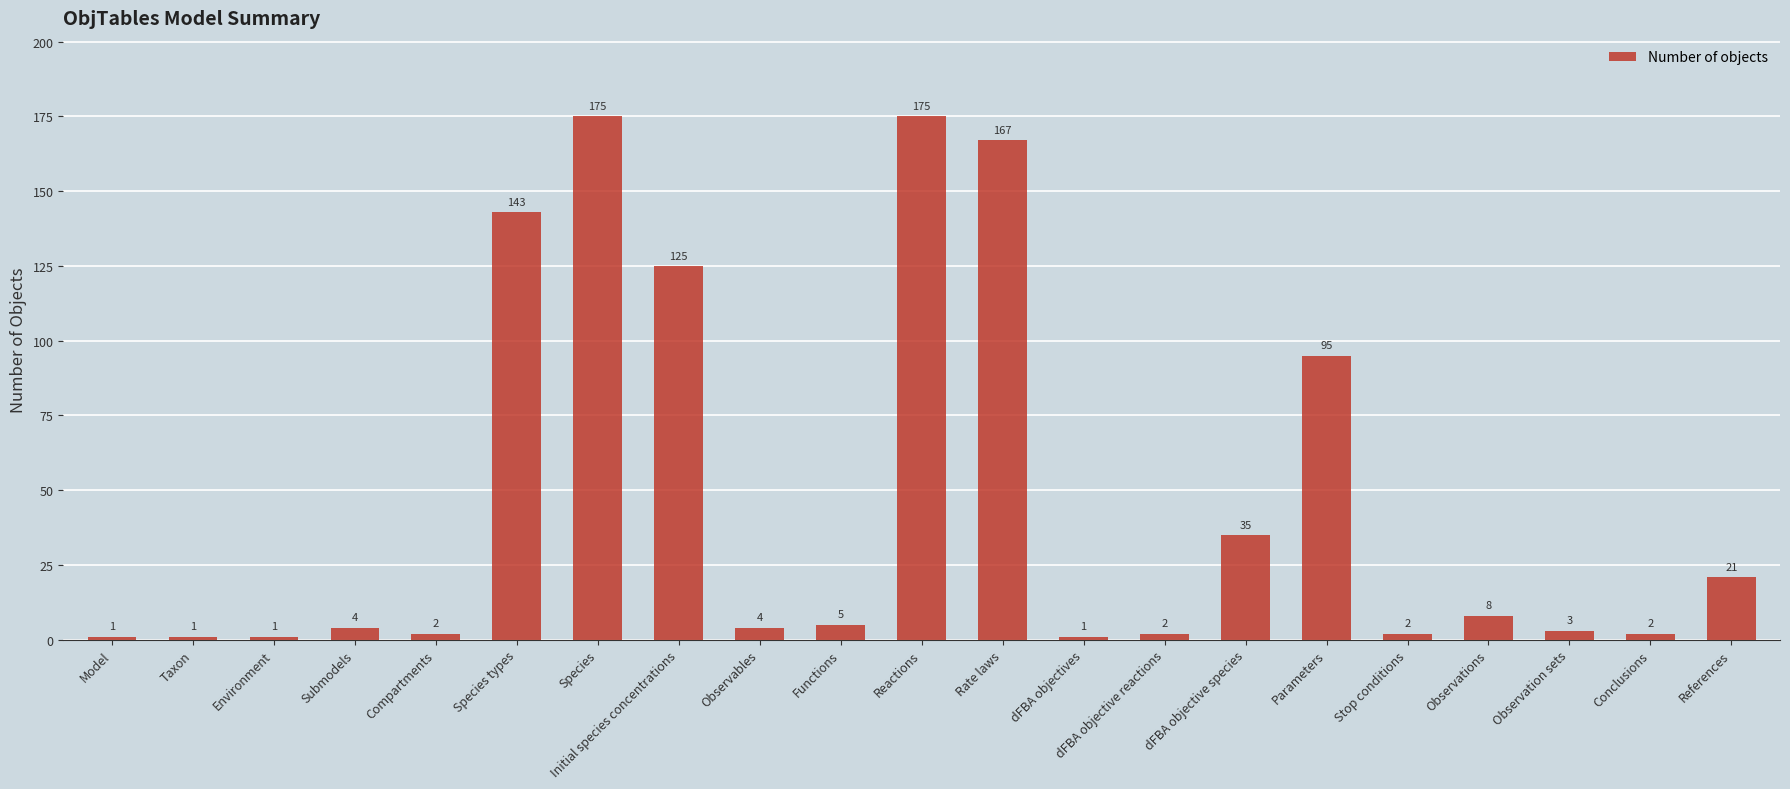

How many data points are less than 4?

9